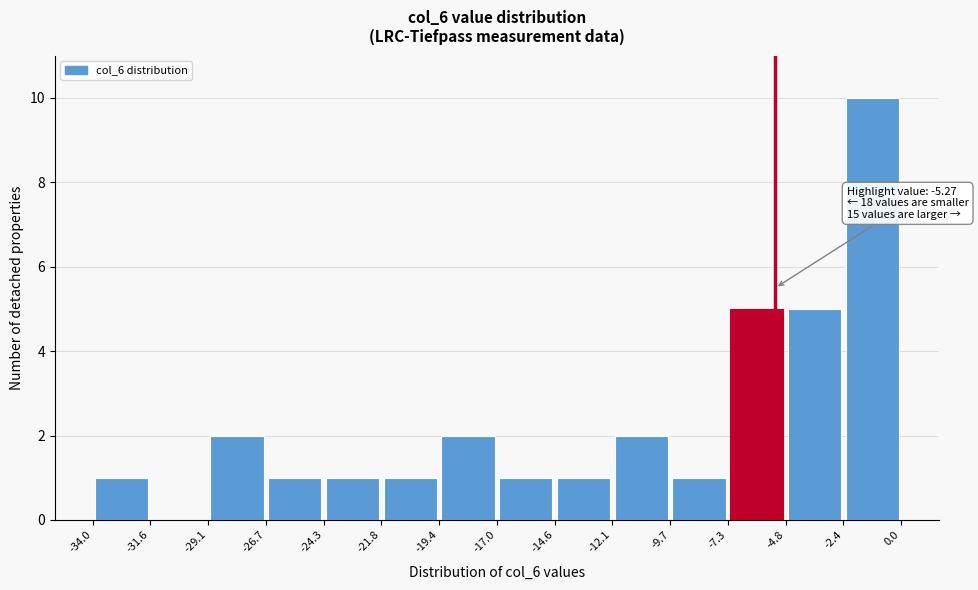

Which range on the x-axis has the tallest bar?

-2.4 to 0.0